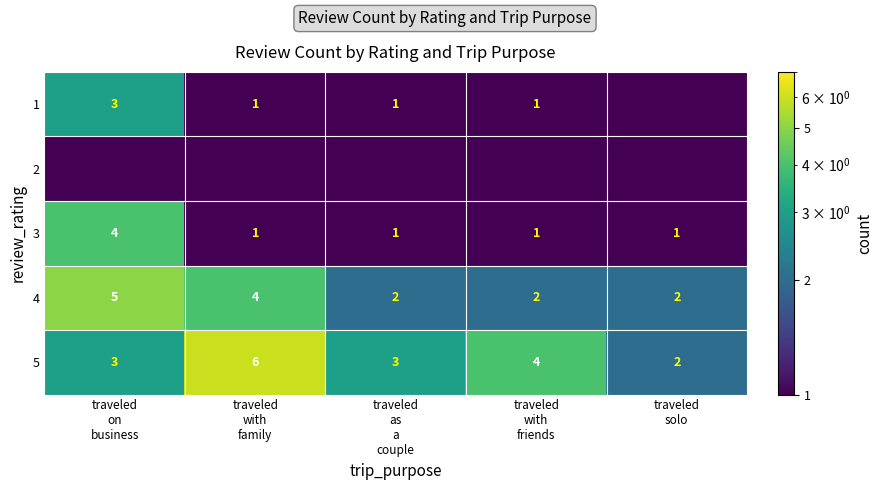

How many 5 values are between 3 and 4?

3